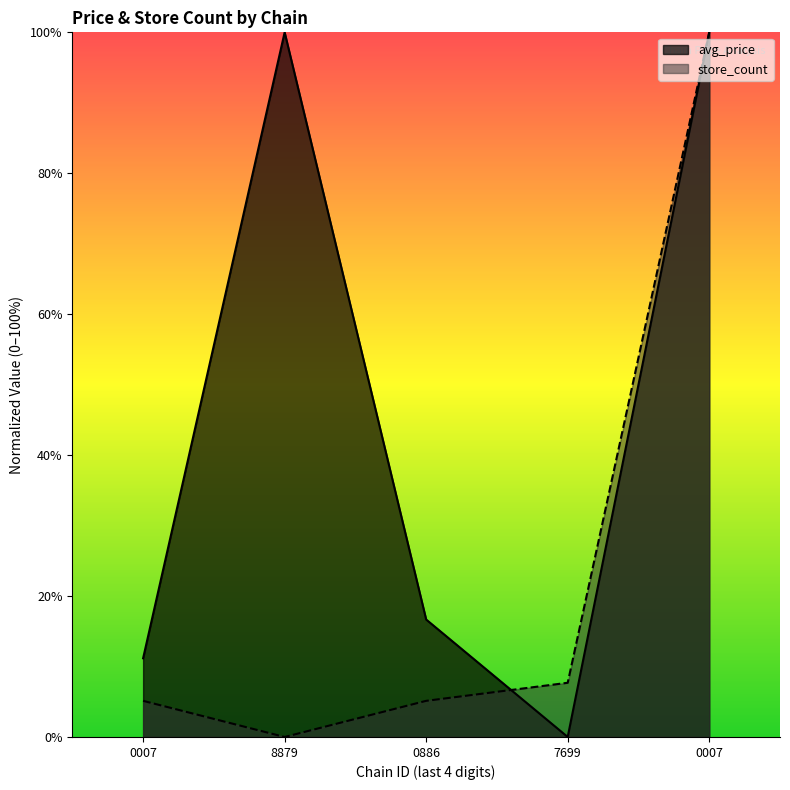

What is the total value across all series at 0007?

16.3